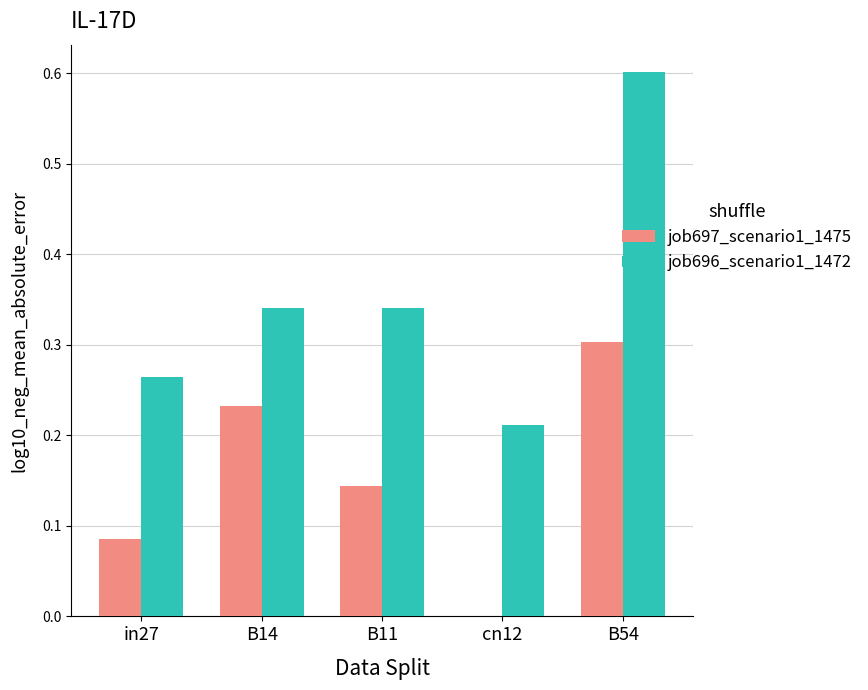

True or false: job696_scenario1_1472 has a value of 0.3 at in27.

True